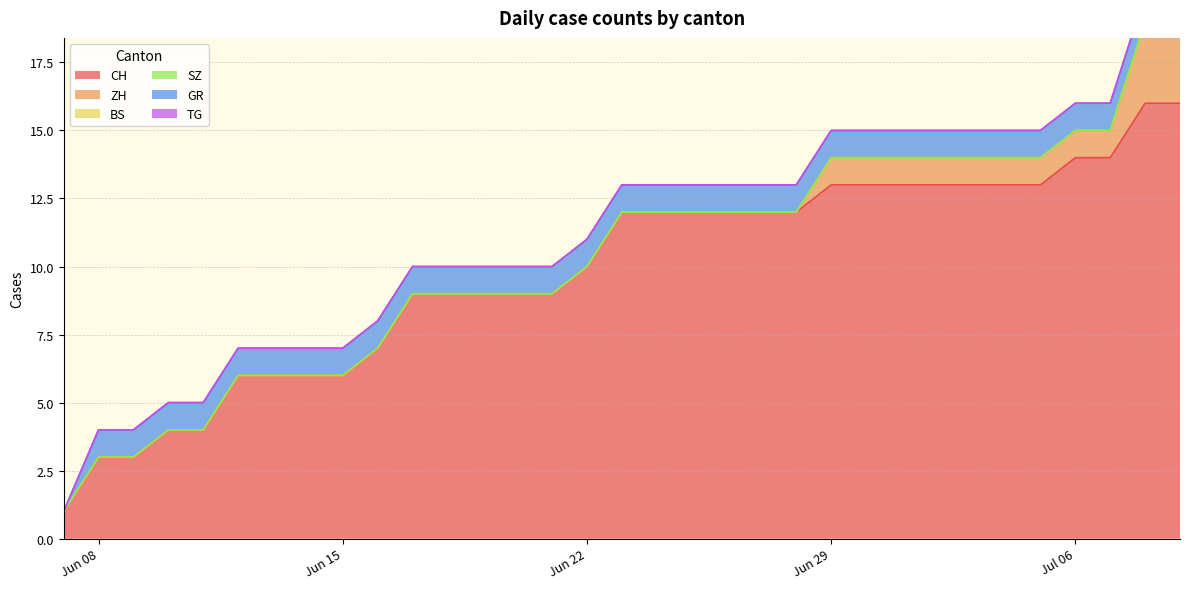

Which series has the largest total across all categories?

CH